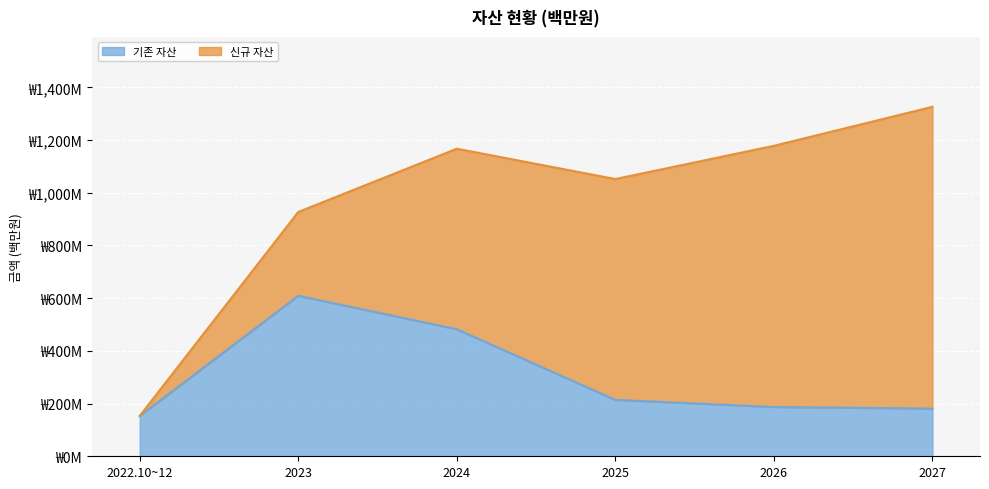

How many values are below 214?

3